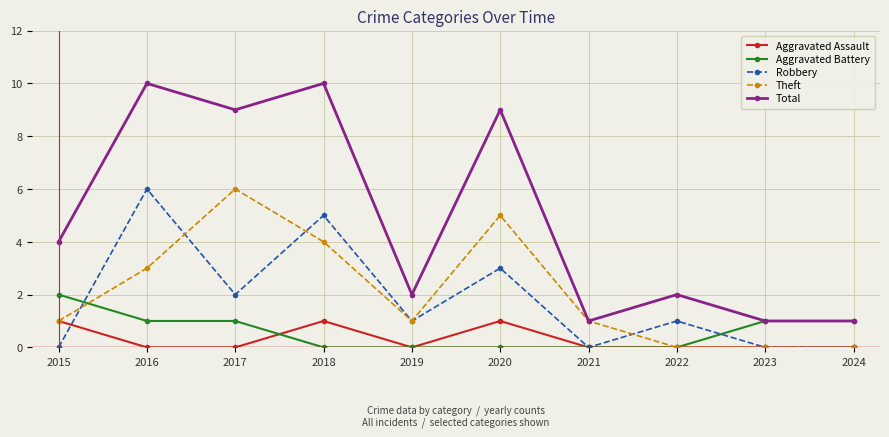

What is the difference between the highest and lowest values at 2017?

9